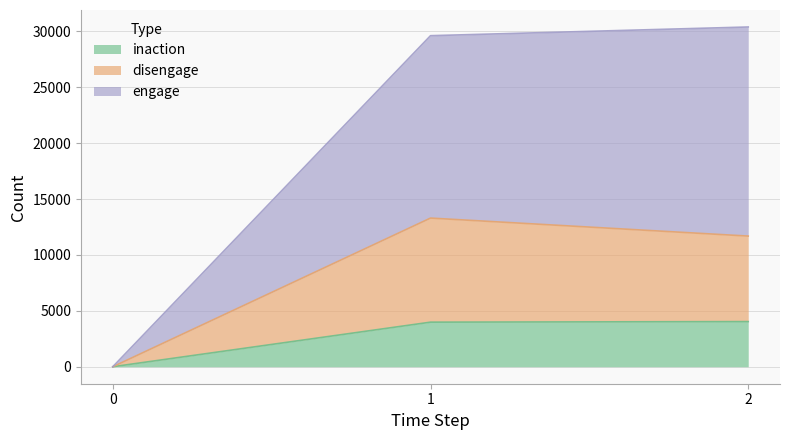

At which category does the chart reach its peak across all series?

2